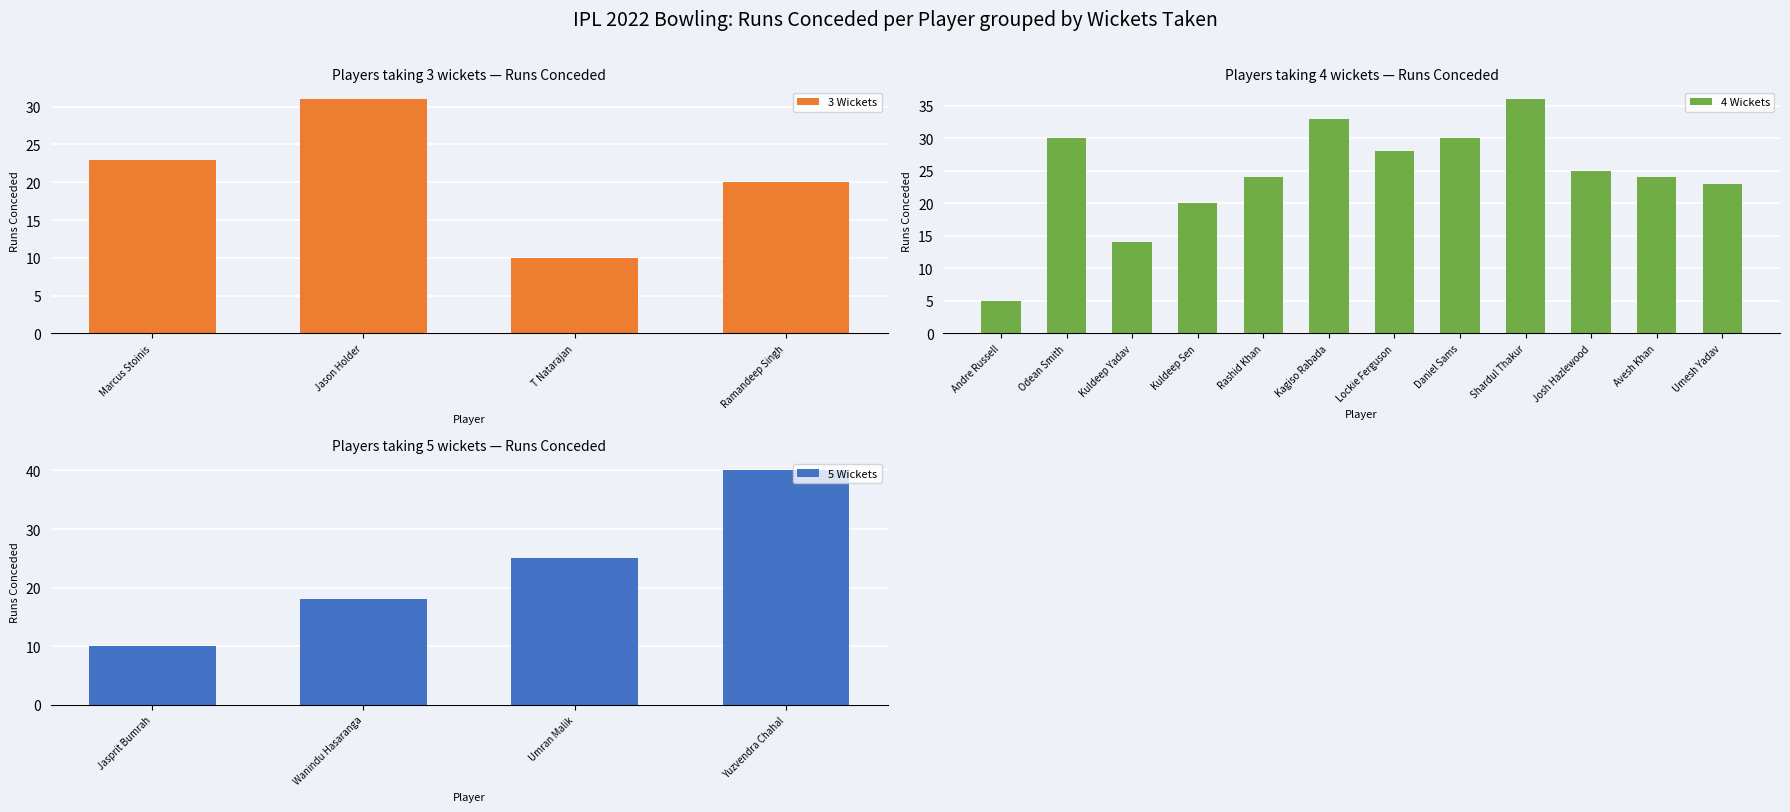

How many groups of bars are there?

20